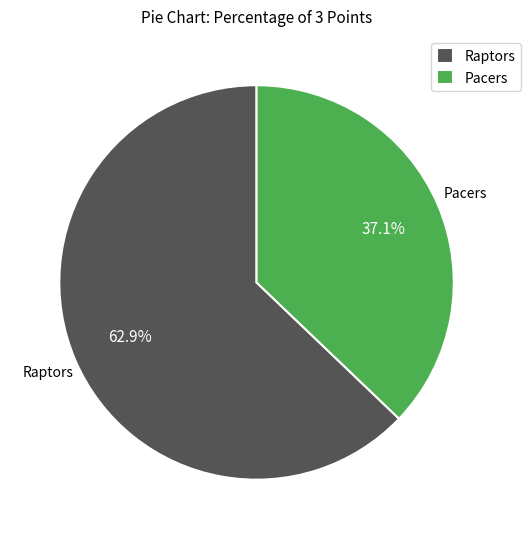

To the nearest percent, what portion does Pacers represent?

37%